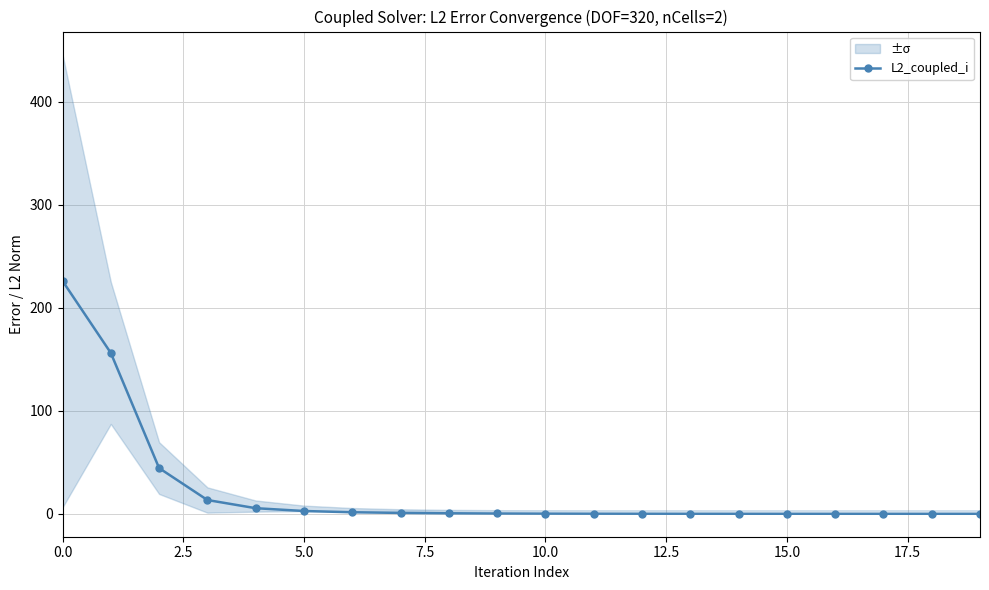

What is the highest value of the L2_coupled_i series?

226.2